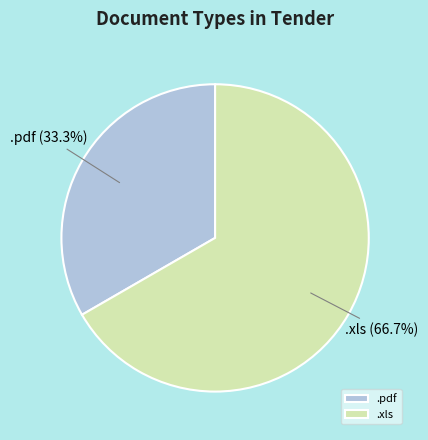

Does .xls represent more than half of the total?

Yes